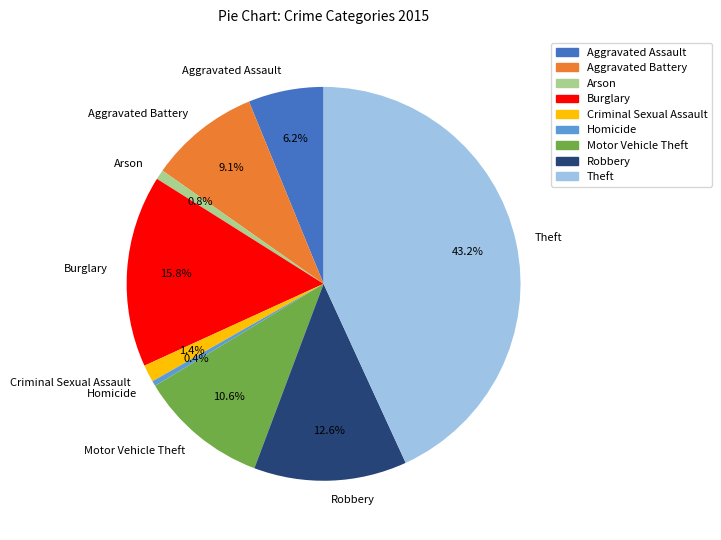

Is there any slice that represents more than half of the pie?

No